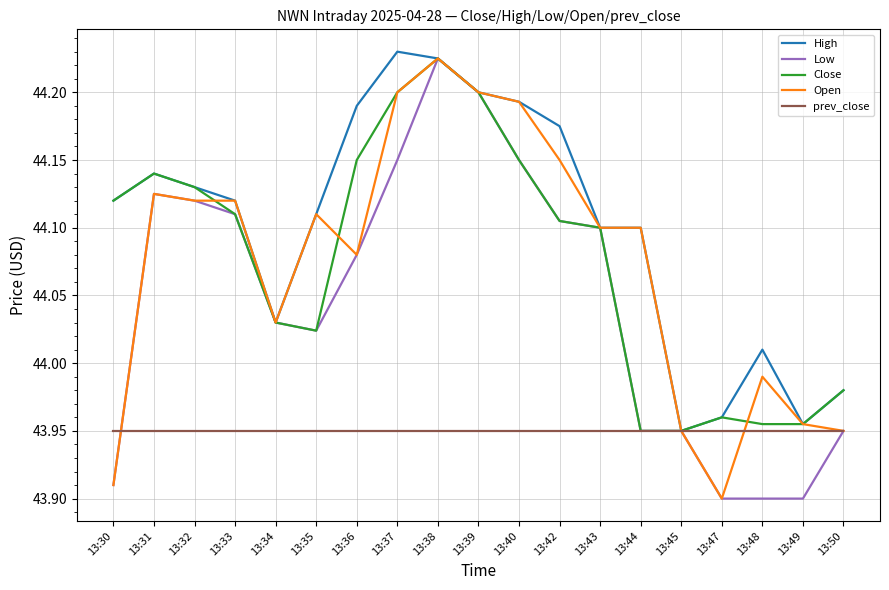

Which series changed the most between 13:42 and 13:50?

Open